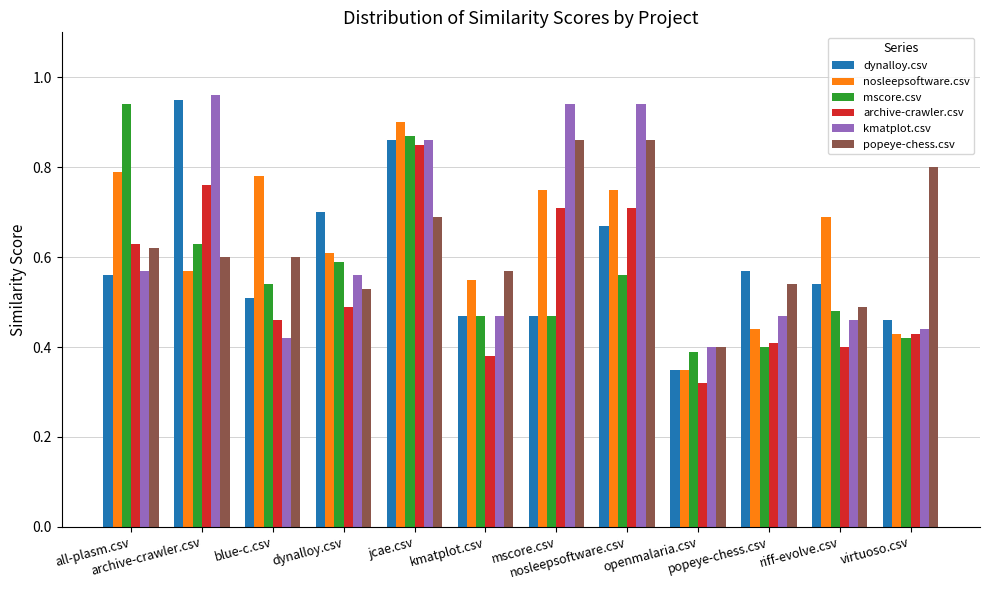

At which category does the chart reach its minimum across all series?

openmalaria.csv